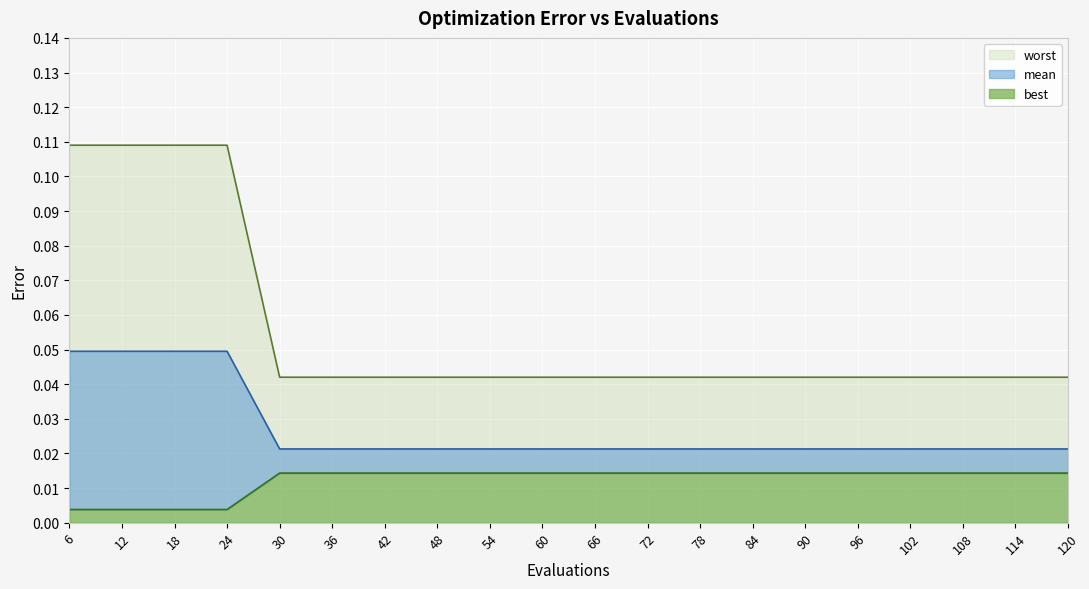

Reading left to right, transcribe all the data shown in this chart.

best: 0.1	0.1	0.1	0.1	0.0	0.0	0.0	0.0	0.0	0.0	0.0	0.0	0.0	0.0	0.0	0.0	0.0	0.0	0.0	0.0
mean: 0.0	0.0	0.0	0.0	0.0	0.0	0.0	0.0	0.0	0.0	0.0	0.0	0.0	0.0	0.0	0.0	0.0	0.0	0.0	0.0
worst: 0.0	0.0	0.0	0.0	0.0	0.0	0.0	0.0	0.0	0.0	0.0	0.0	0.0	0.0	0.0	0.0	0.0	0.0	0.0	0.0